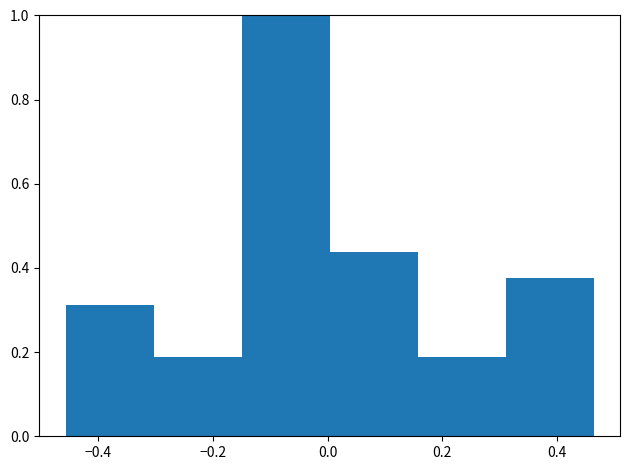

Over which range of the x-axis is the bar tallest?

-0.16 to 0.00